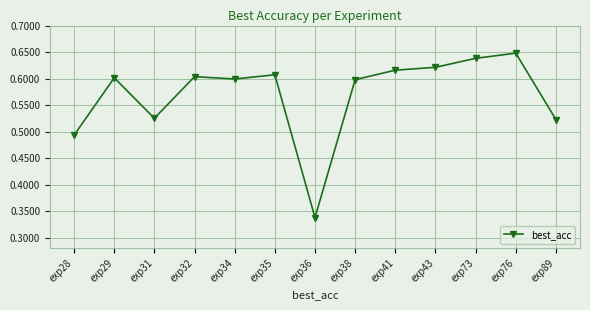

Where is the data nearest to the value 0?

exp36